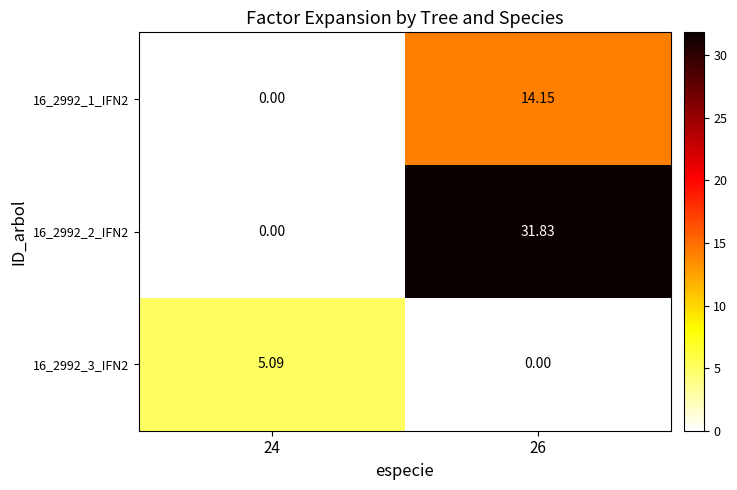

Which series has the largest total across all categories?

16_2992_2_IFN2